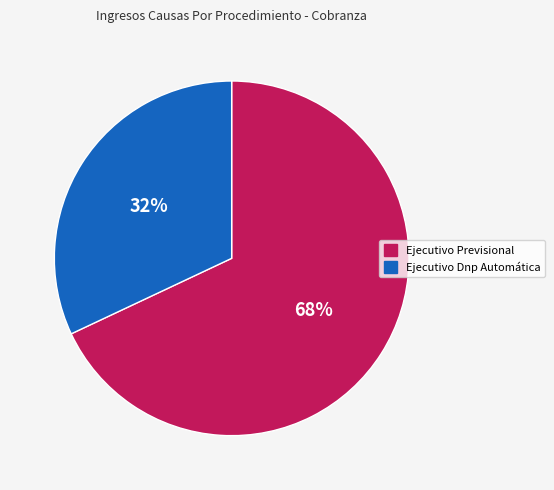

Which slice represents more than half of the pie?

Ejecutivo Previsional